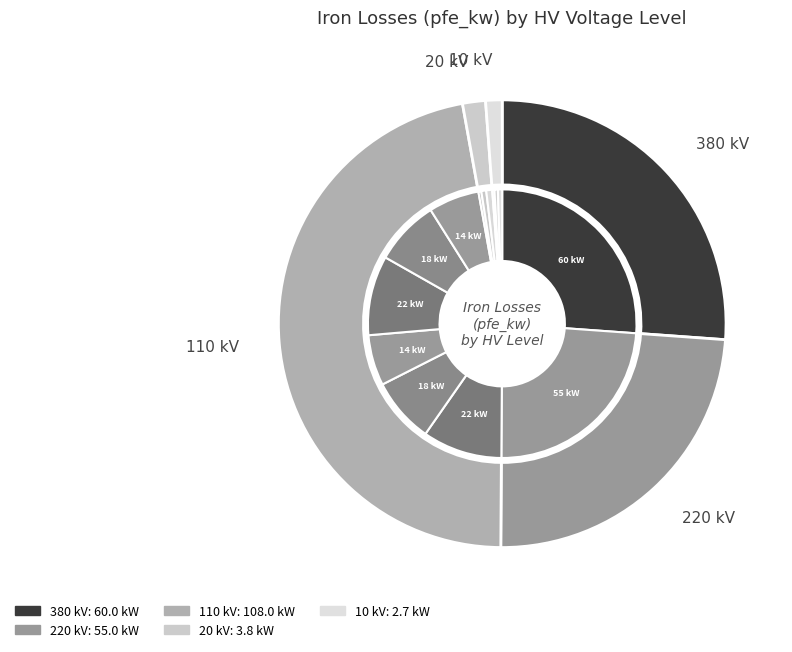

How many segments does this pie chart have?

14